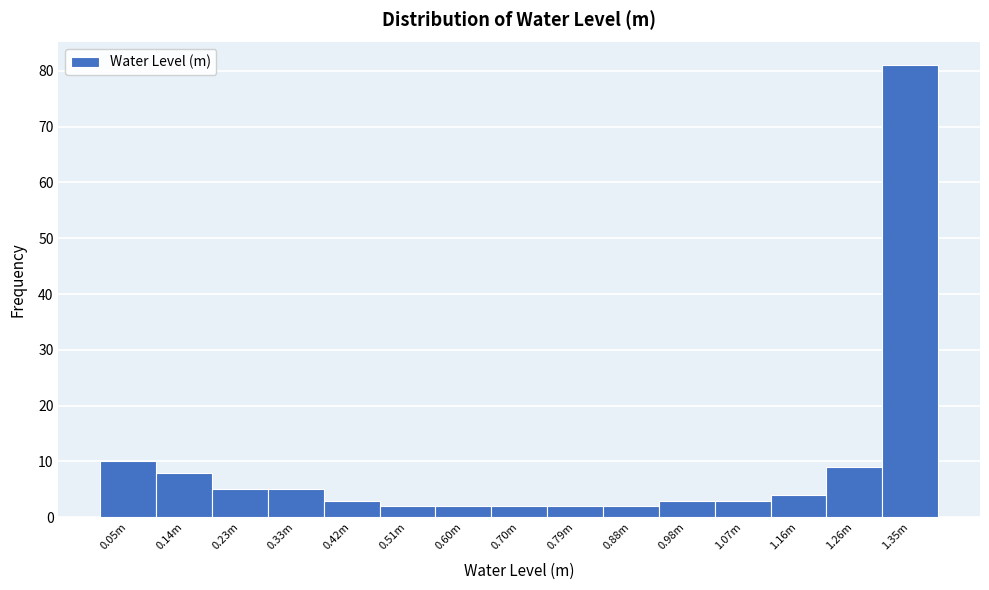

Reading right to left, extract all data points from this chart.

81	9	4	3	3	2	2	2	2	2	3	5	5	8	10